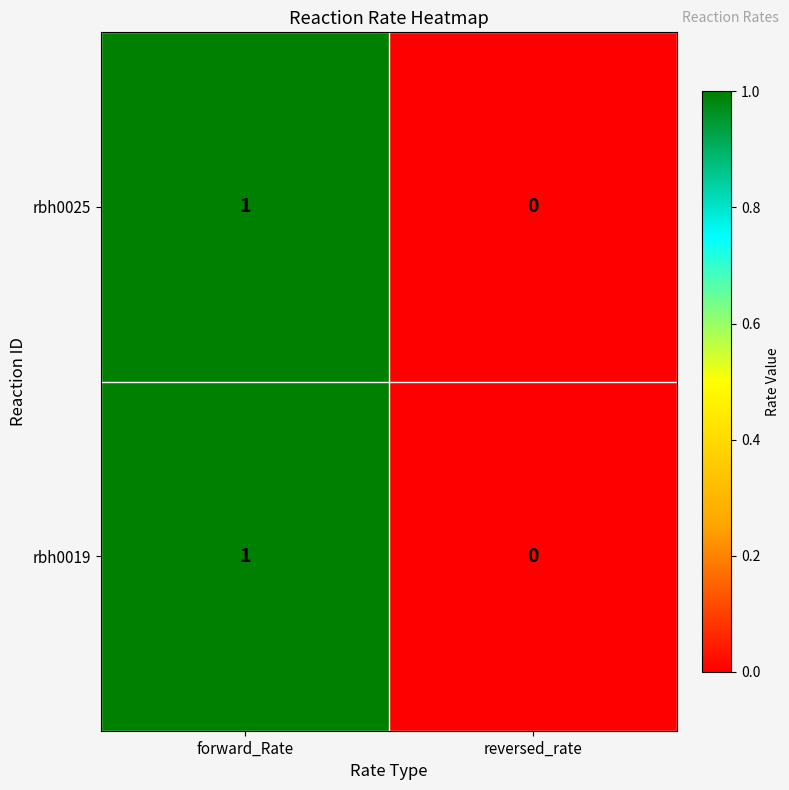

Reading right to left, extract all data points from this chart.

rbh0025: reversed_rate=0	forward_Rate=1
rbh0019: reversed_rate=0	forward_Rate=1